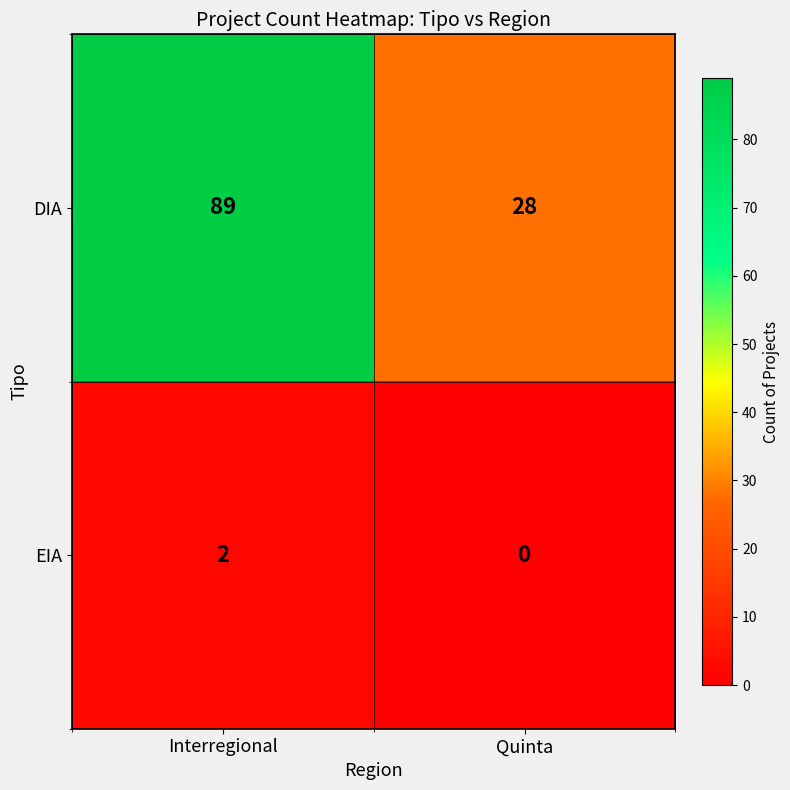

Reading left to right, extract all data points from this chart.

DIA: 89	28
EIA: 2	0